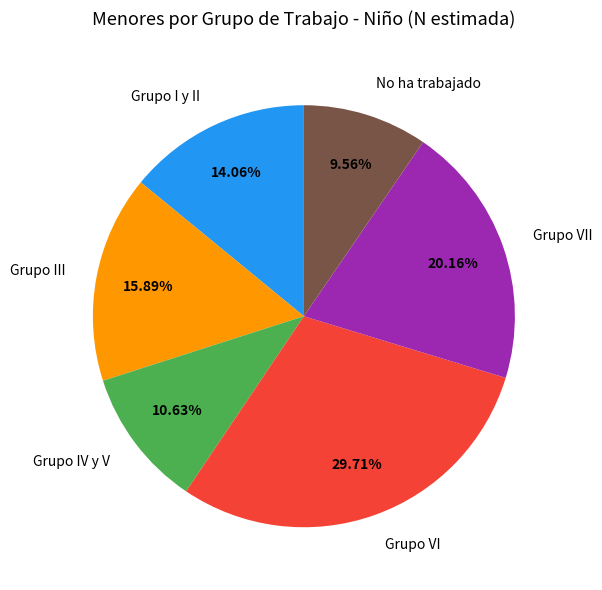

Is there any slice that represents more than half of the pie?

No